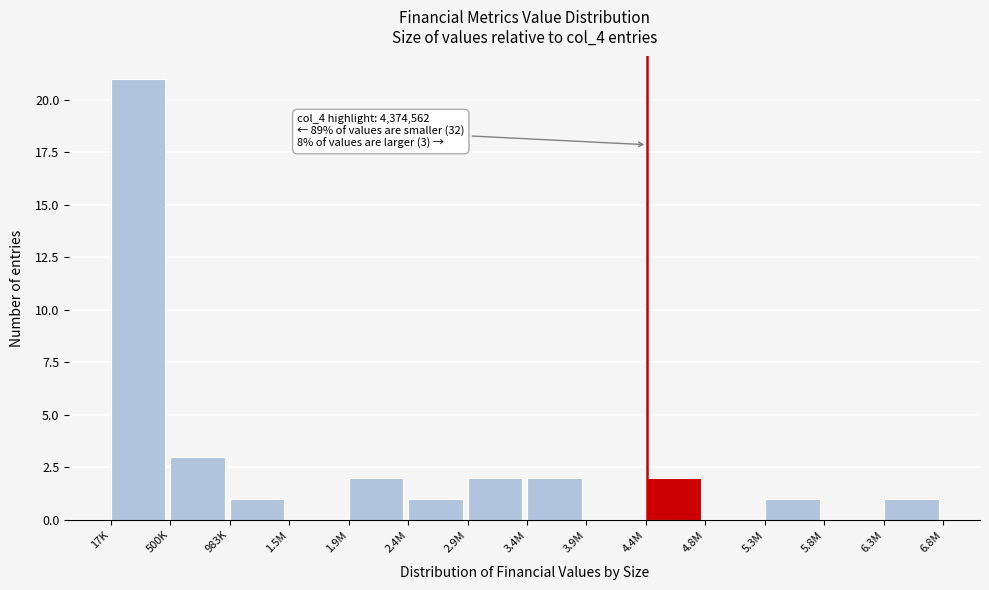

Reading left to right, what are all the values shown in this chart?

17K=21	500K=3	983K=1	1.5M=0	1.9M=2	2.4M=1	2.9M=2	3.4M=2	3.9M=0	4.4M=2	4.8M=0	5.3M=1	5.8M=0	6.3M=1